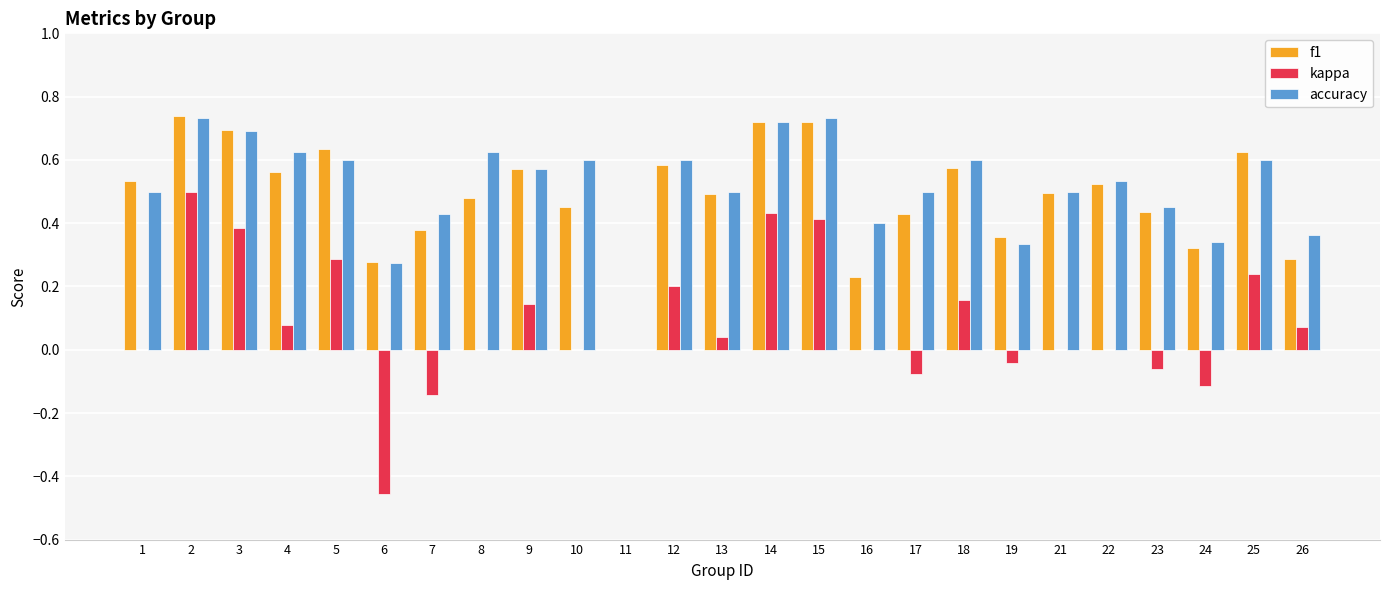

Between 21 and 26, which series saw the biggest shift?

f1